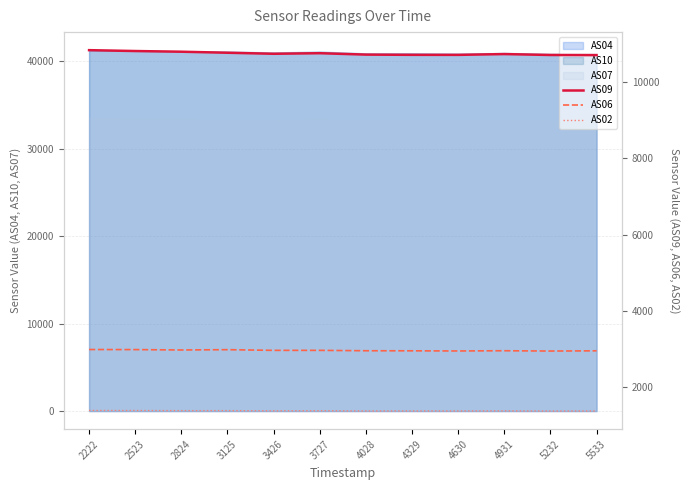

What is the difference between the maximum and minimum values in the AS02 series?

15